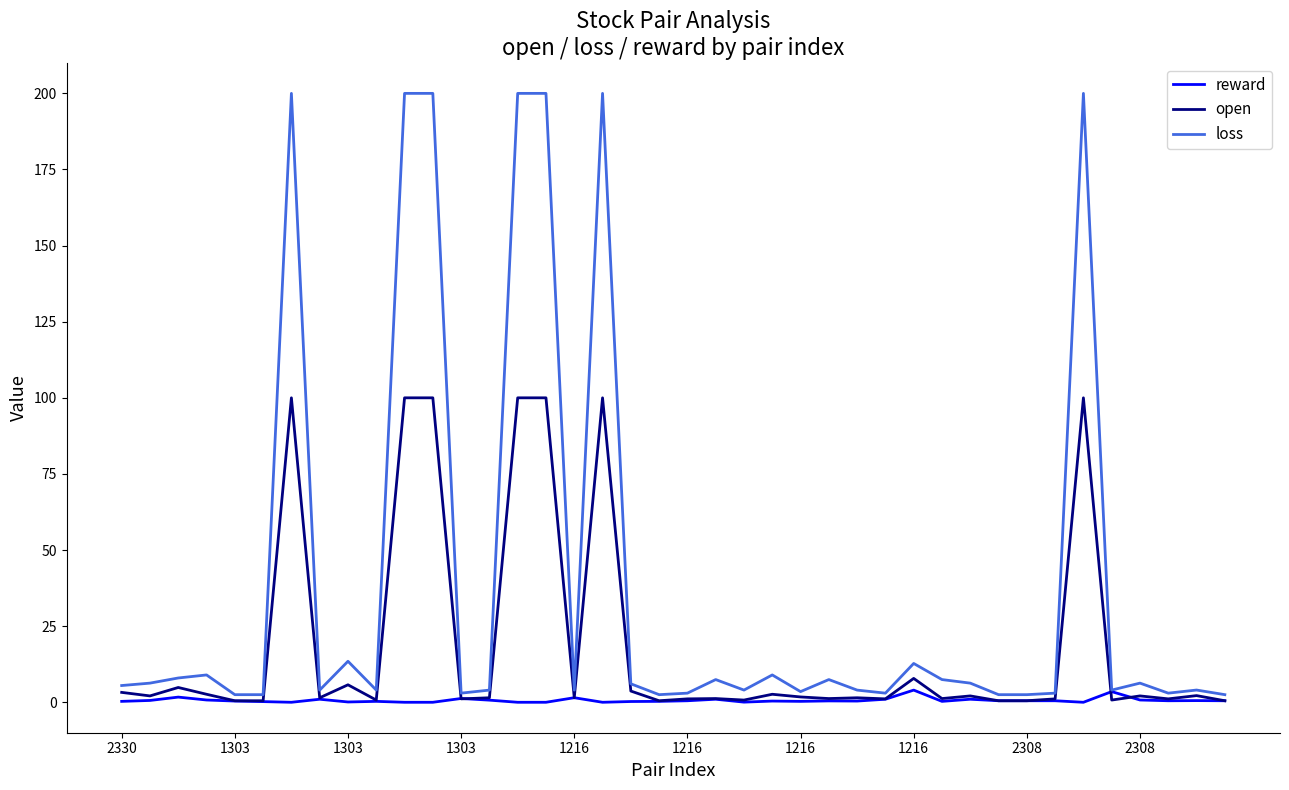

Which series has the largest total across all categories?

loss